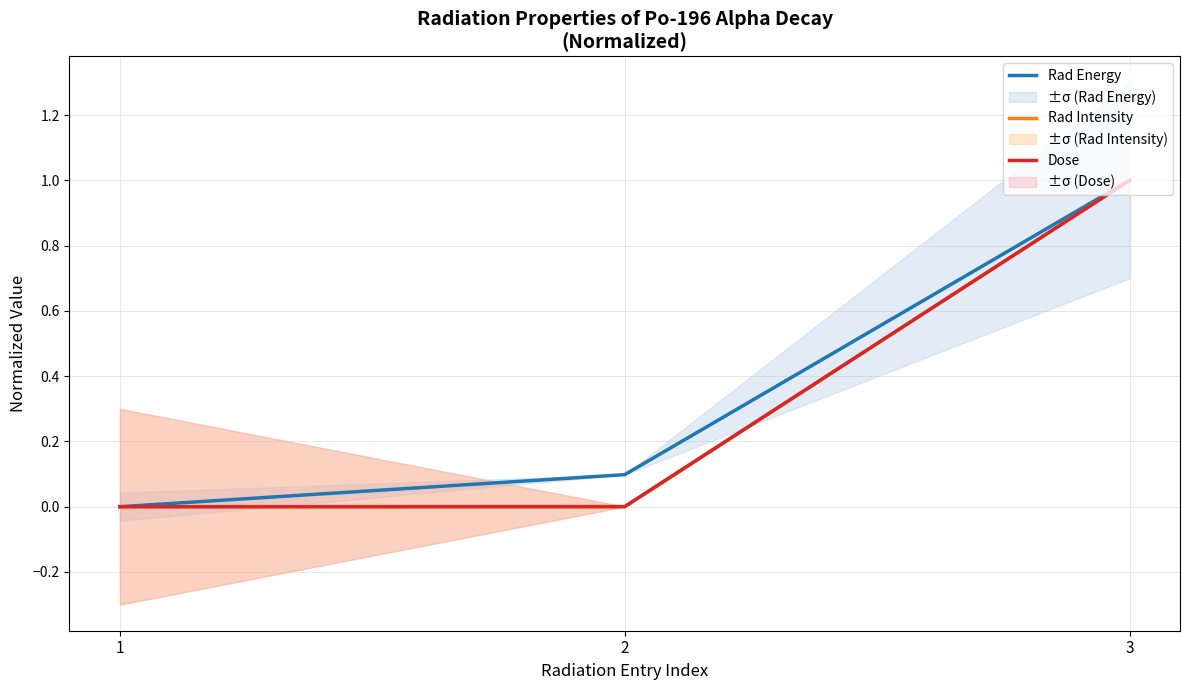

Which series has the largest range (max minus min)?

Rad Energy